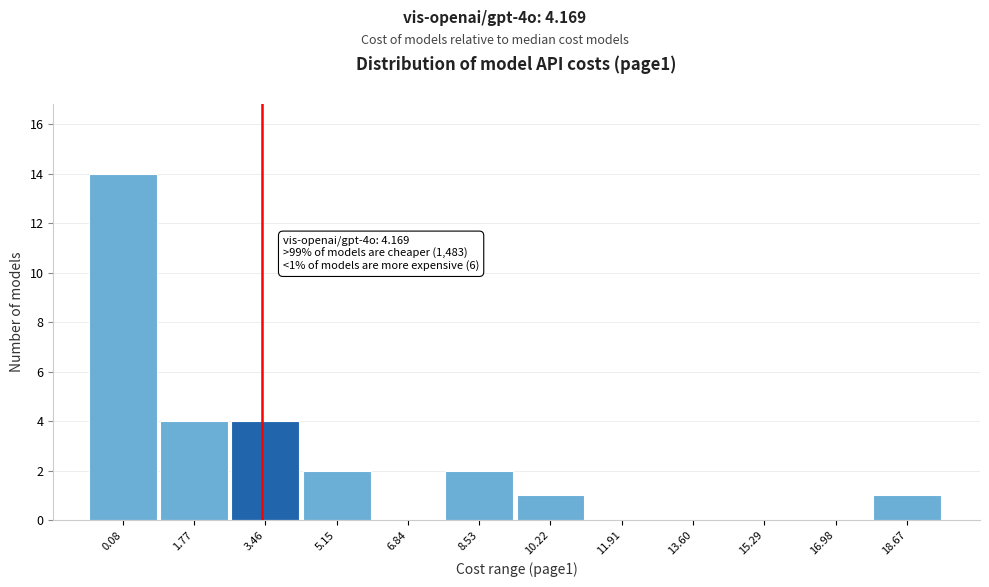

Reading right to left, list all the values displayed in this chart.

18.67=1	16.98=0	15.29=0	13.60=0	11.91=0	10.22=1	8.53=2	6.84=0	5.15=2	3.46=4	1.77=4	0.08=14